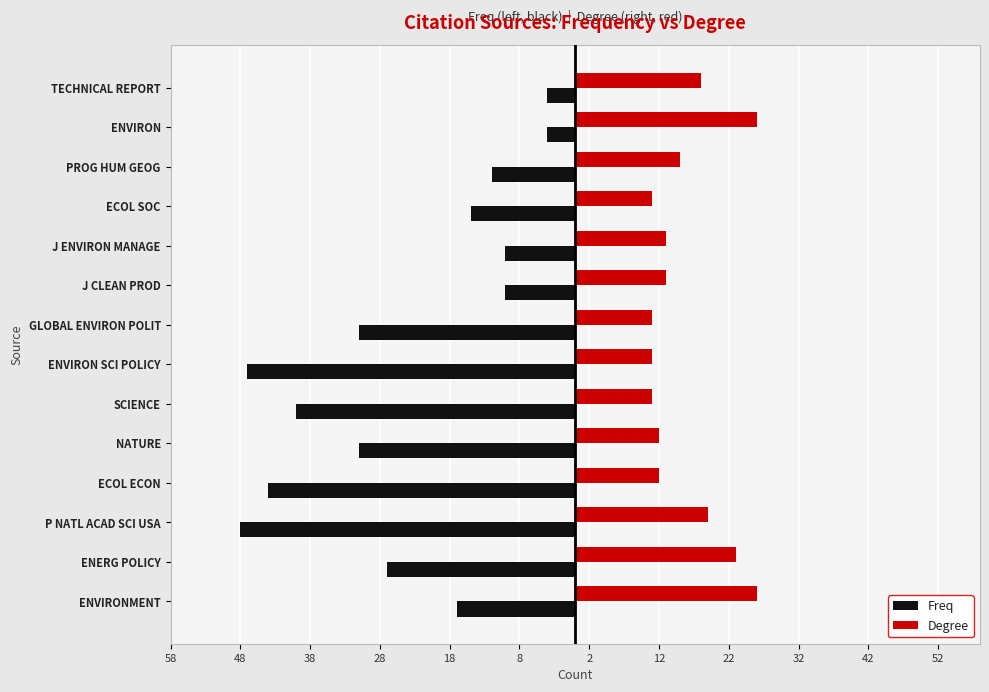

What is the maximum value for Freq?

-4